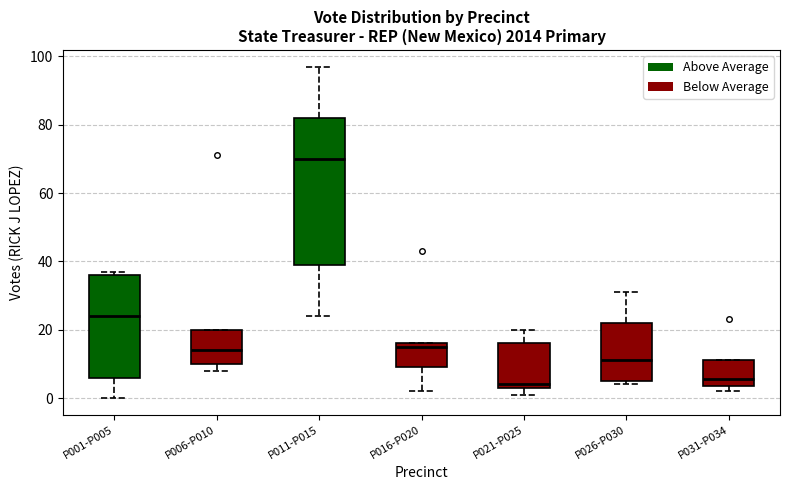

Which box has the highest median line?

P011-P015